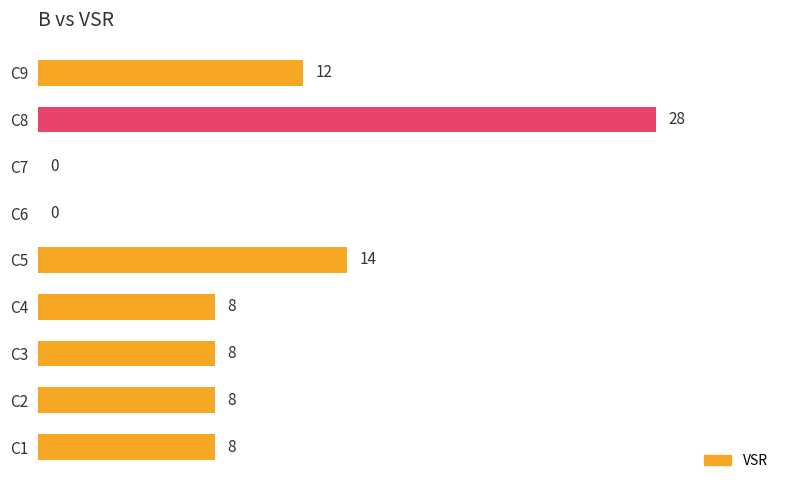

Reading bottom to top, list all the values displayed in this chart.

C1=8	C2=8	C3=8	C4=8	C5=14	C6=0	C7=0	C8=28	C9=12